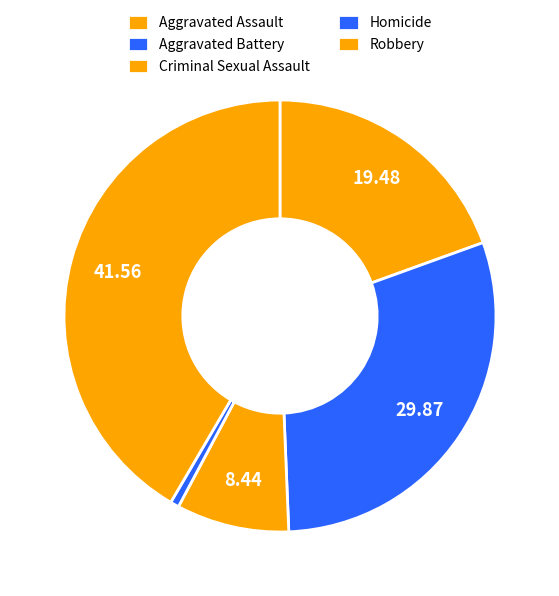

To the nearest percent, what portion does Aggravated Battery represent?

29%